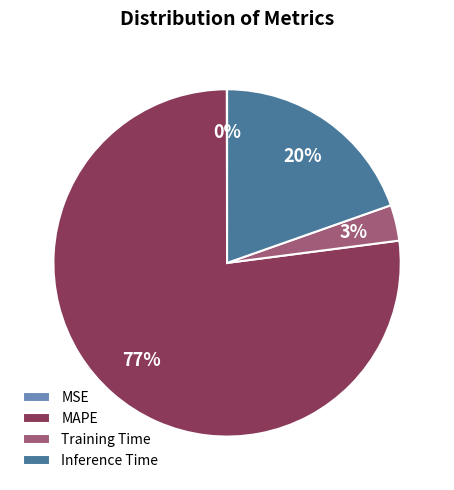

To the nearest percent, what is the combined percentage of MAPE and Inference Time?

97%